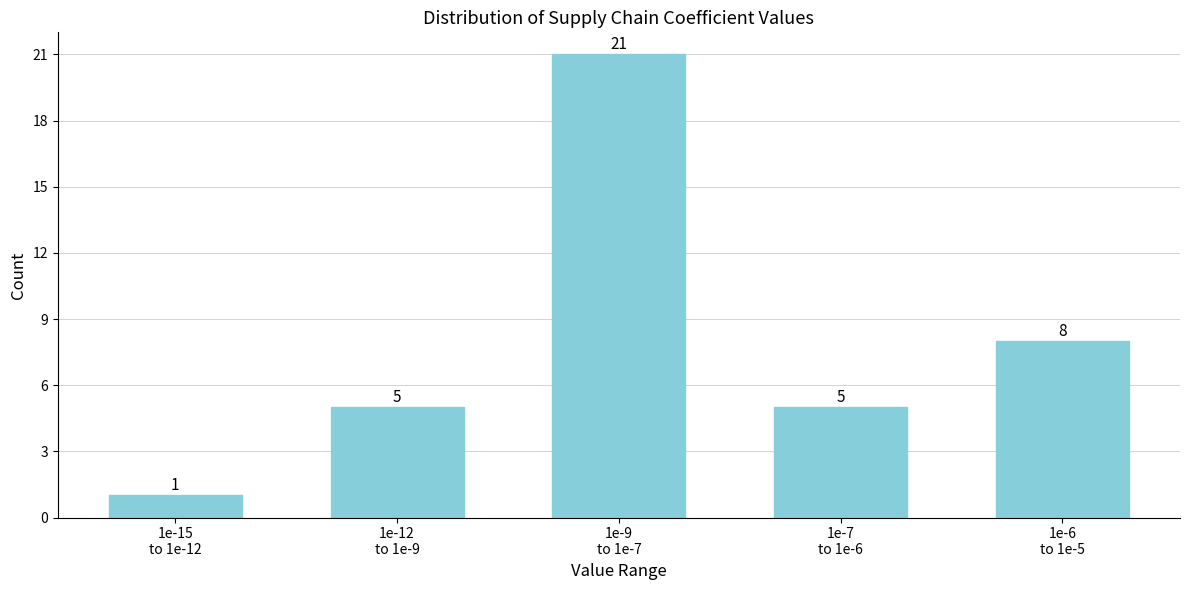

Reading right to left, extract all data points from this chart.

8	5	21	5	1